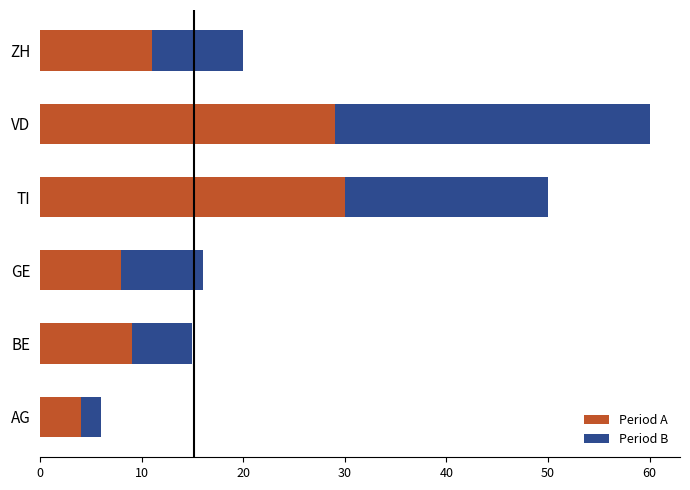

What is the average value of the Period A series?

15